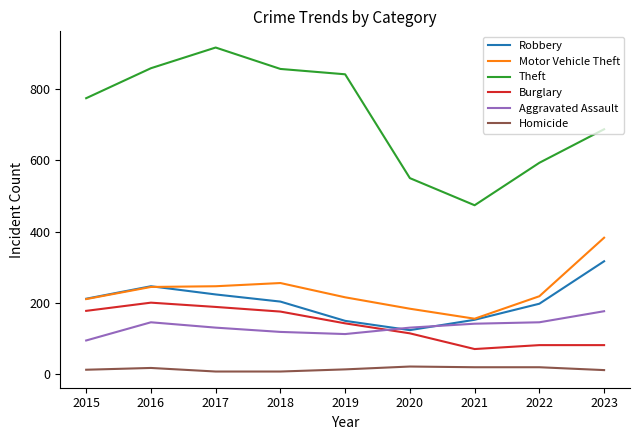

True or false: Aggravated Assault and Homicide cross at least once.

False